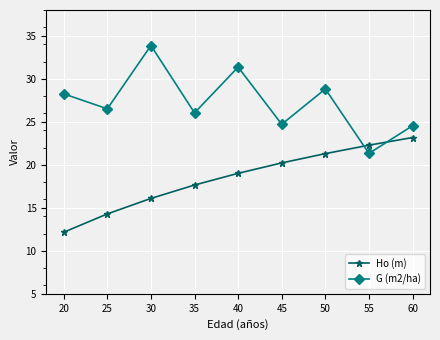

True or false: G (m2/ha) has more than 1 points higher than both neighbors.

True